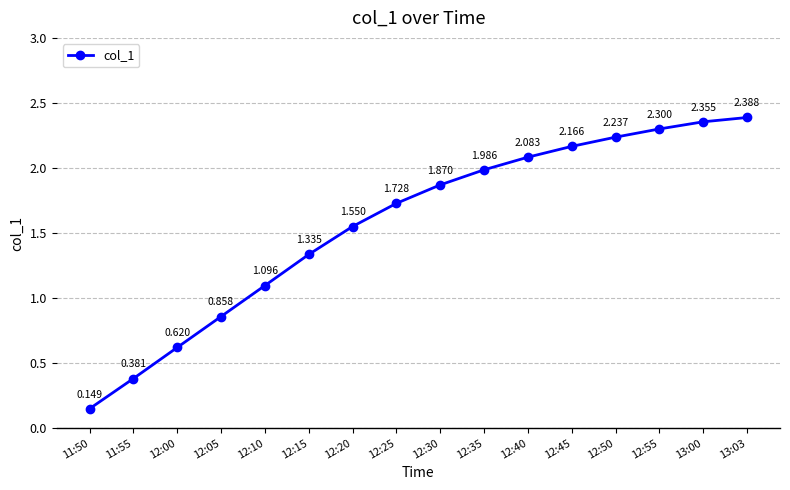

List the labels in order of value, largest first.

13:03, 13:00, 12:55, 12:50, 12:45, 12:40, 12:35, 12:30, 12:25, 12:20, 12:15, 12:10, 12:05, 12:00, 11:55, 11:50